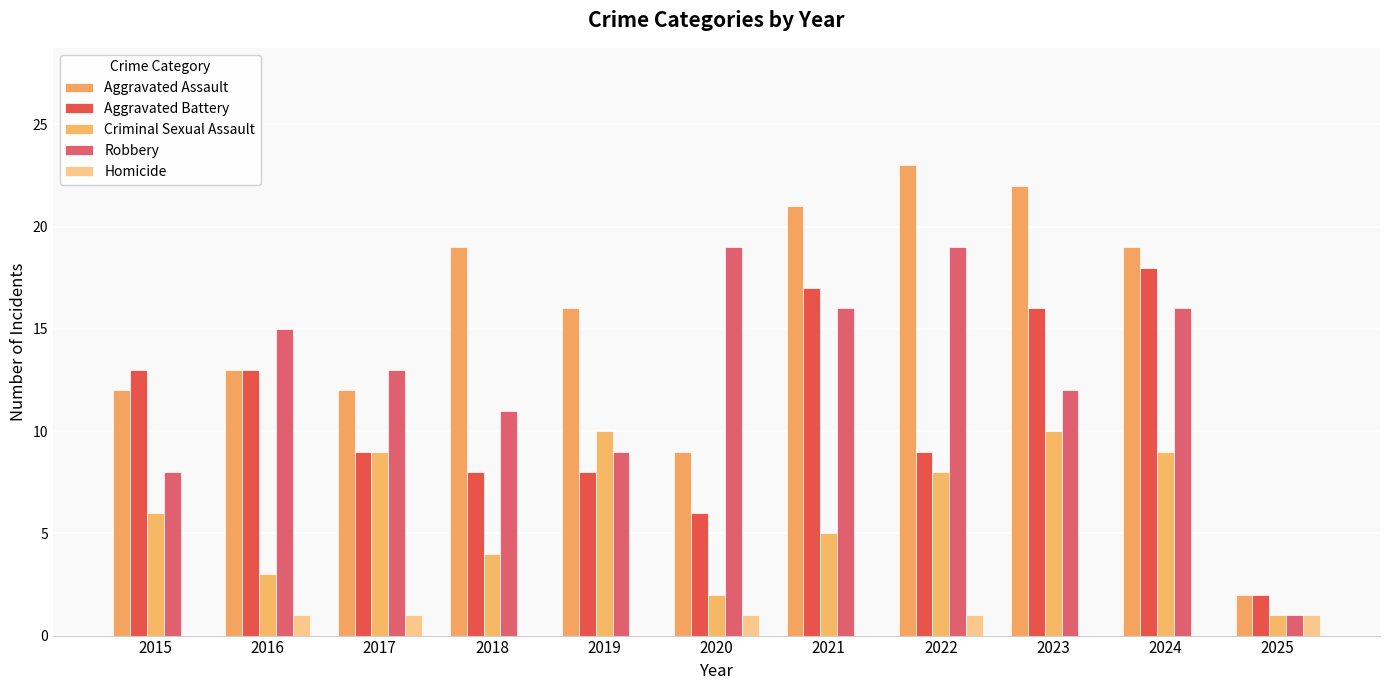

What is the value of the Robbery bar at the 1st from the left?

8